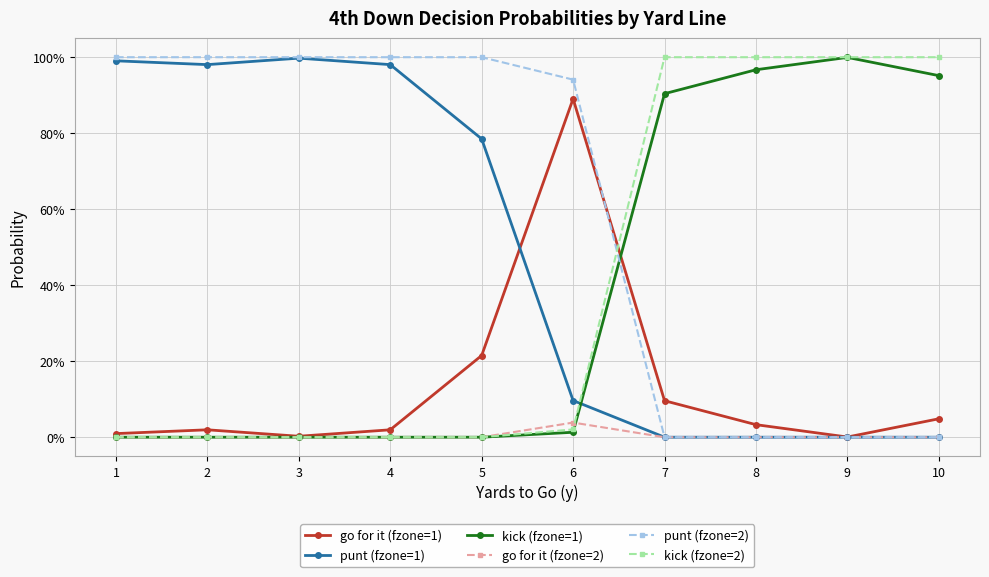

Which series has the largest range (max minus min)?

punt (fzone=2)